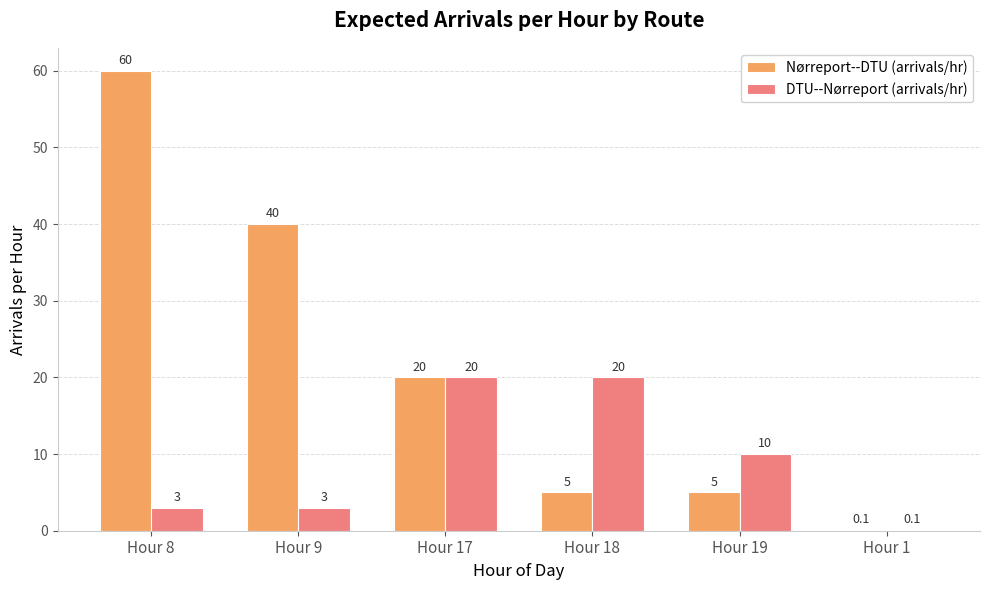

At which category is the sum across all series the highest?

Hour 8